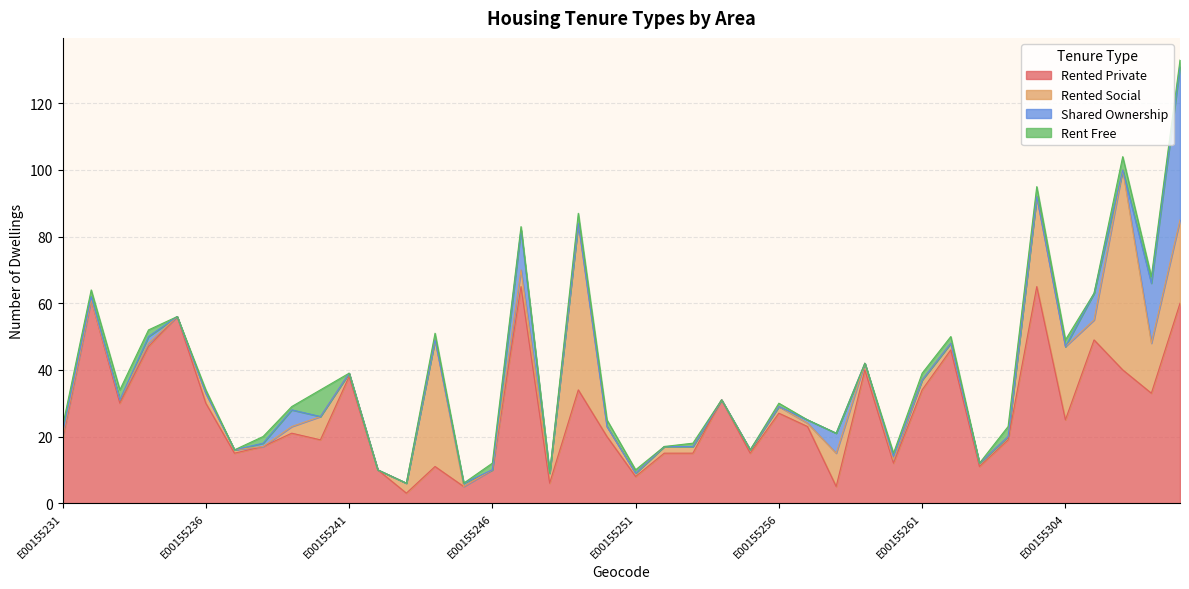

Read the rent_free value at E00155240.

8